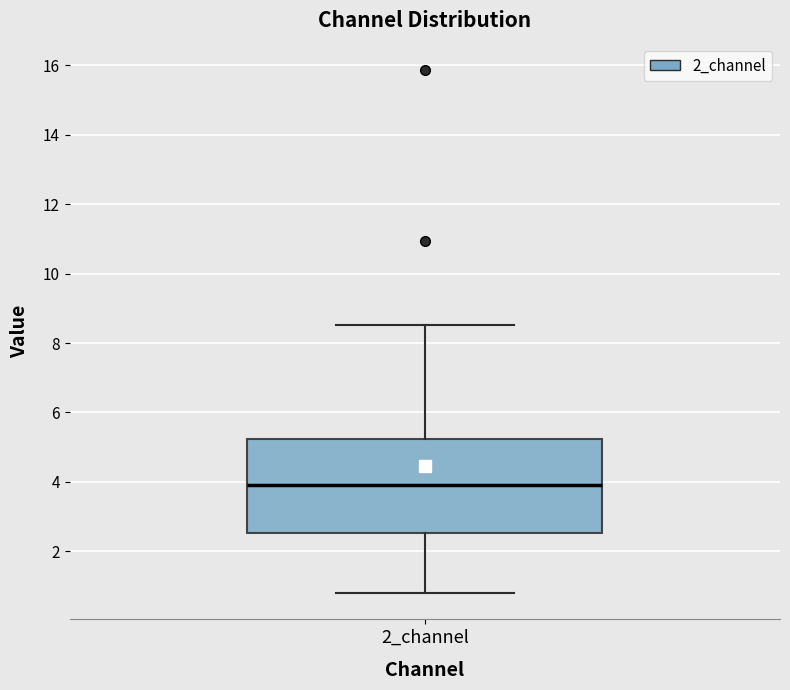

Where does the upper whisker of the box for 2_channel end on the y-axis? The values are not printed on the chart, so give them approximately, as read against the axis.

8.6